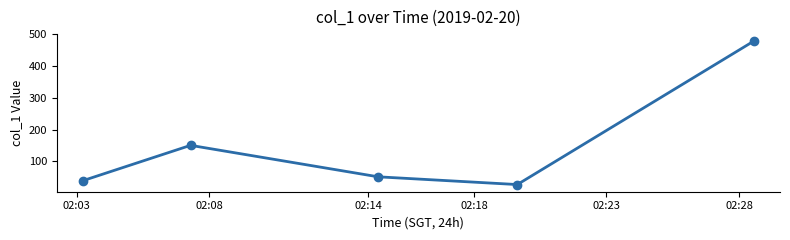

What is the value of the 5th point from the left?

478.4